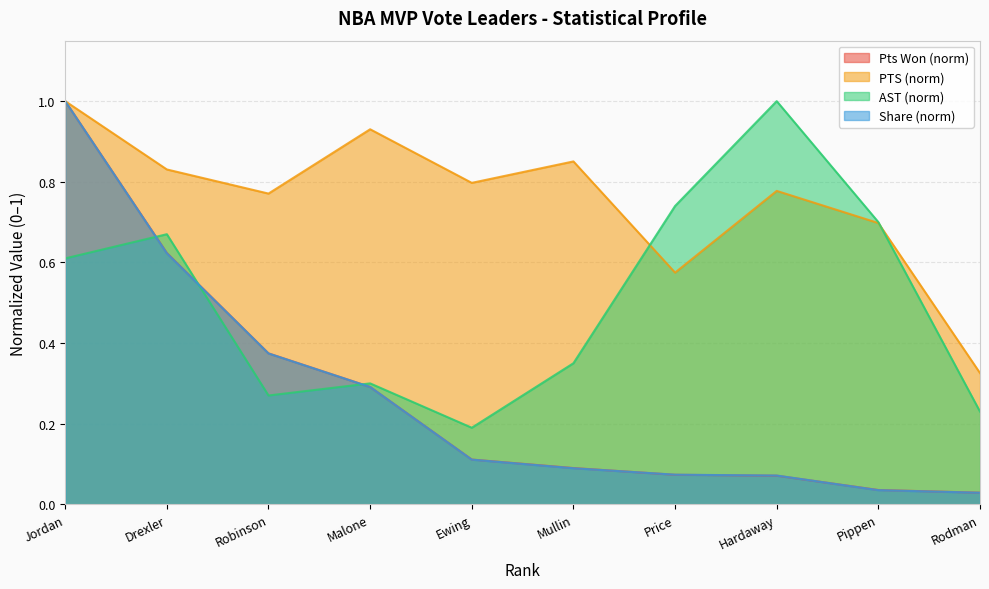

Does the chart have visible grid lines?

Yes